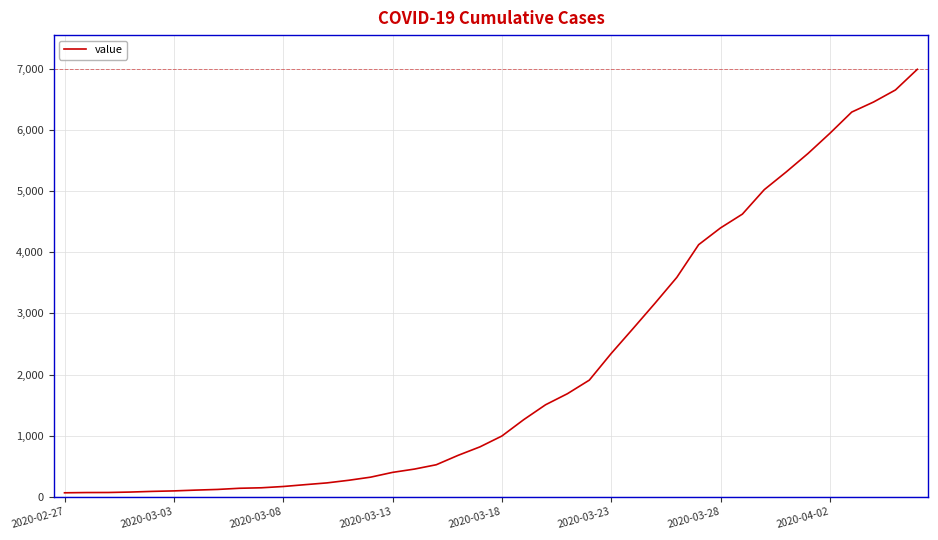

What is the greatest value displayed?

6995